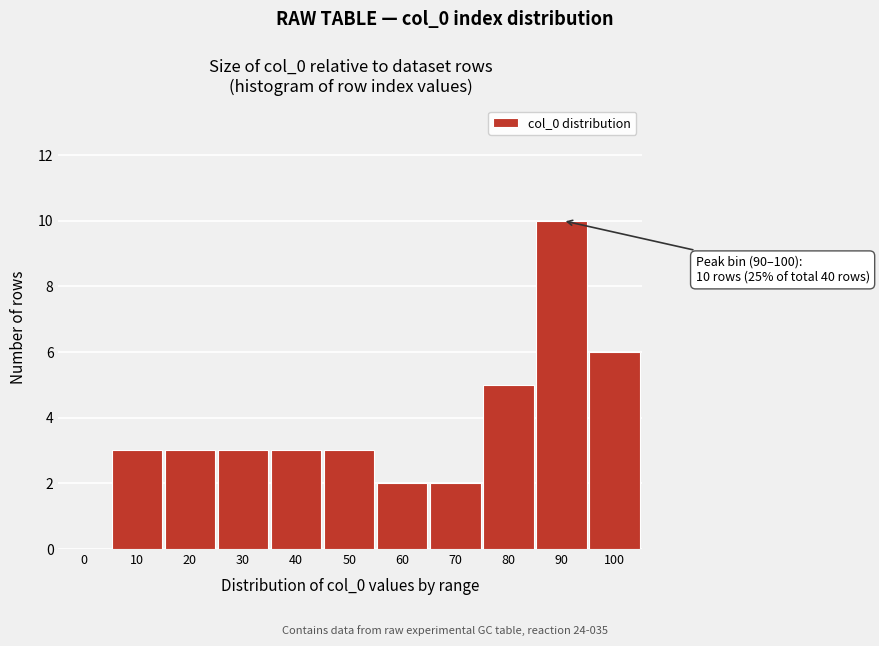

Reading right to left, what are all the values shown in this chart?

100=6	90=10	80=5	70=2	60=2	50=3	40=3	30=3	20=3	10=3	0=0